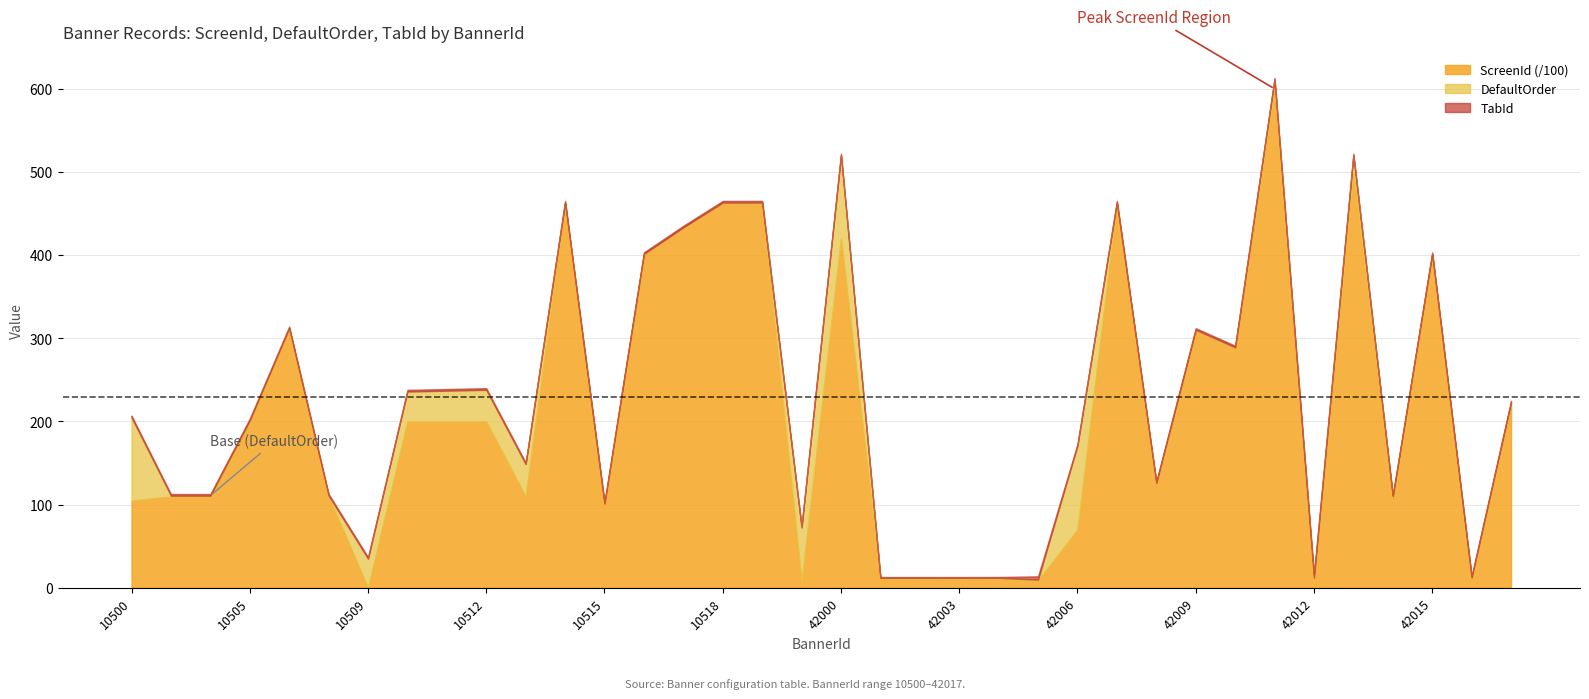

Which series has the widest spread of values?

ScreenId